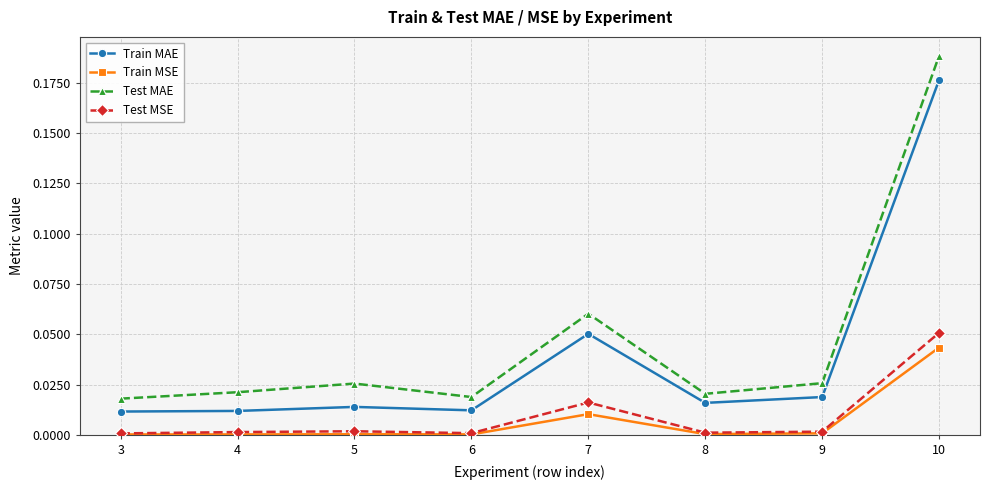

True or false: Train MAE and Test MAE intersect in this chart.

False